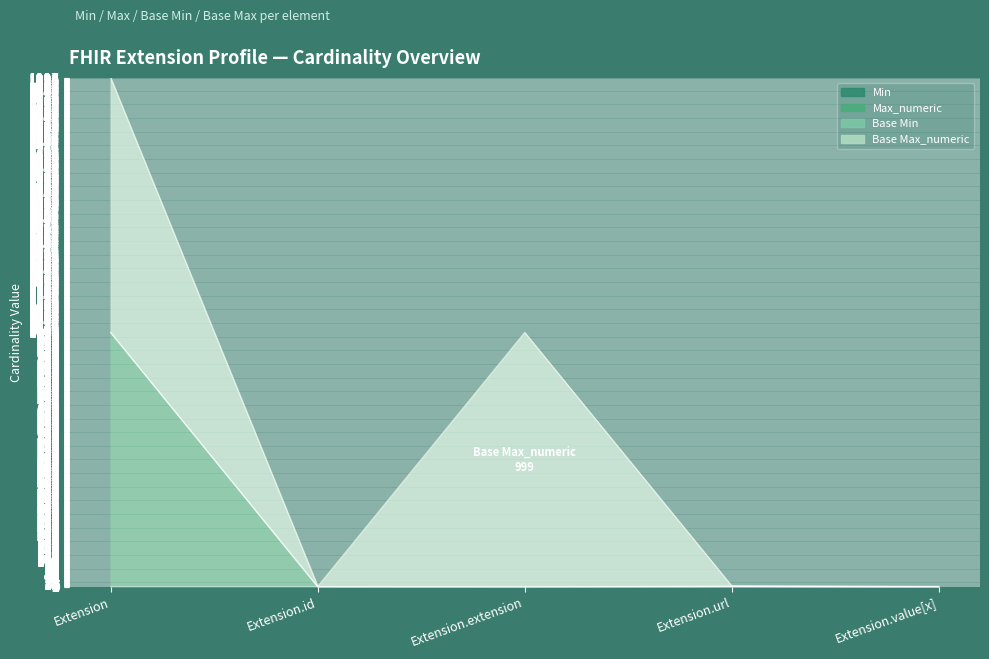

Is the value of Min at Extension.extension greater than the value of Max_numeric at Extension?

No